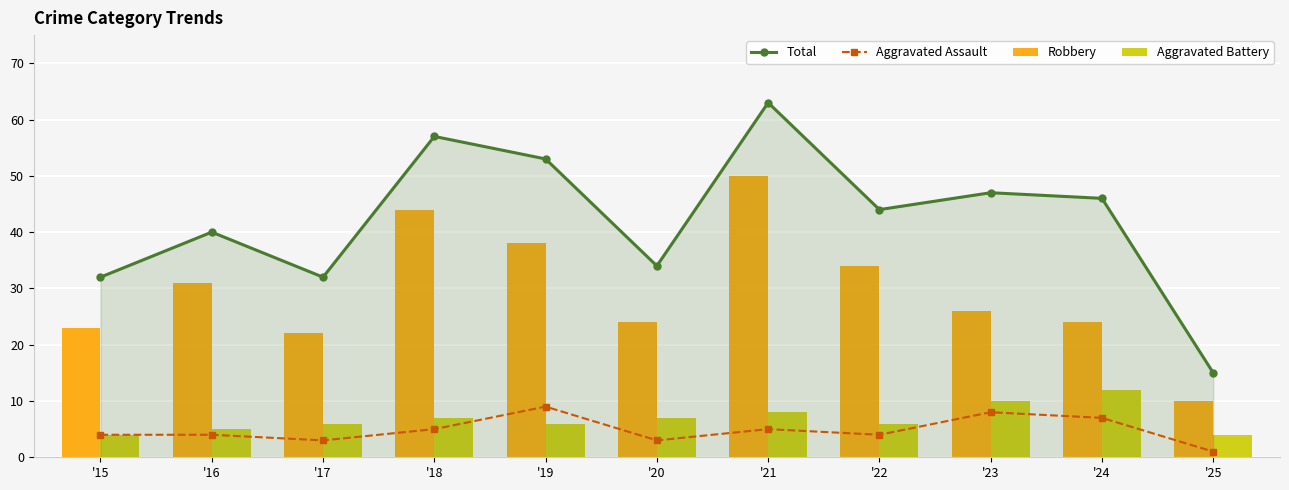

Which series changed the most between '17 and '20?

Total